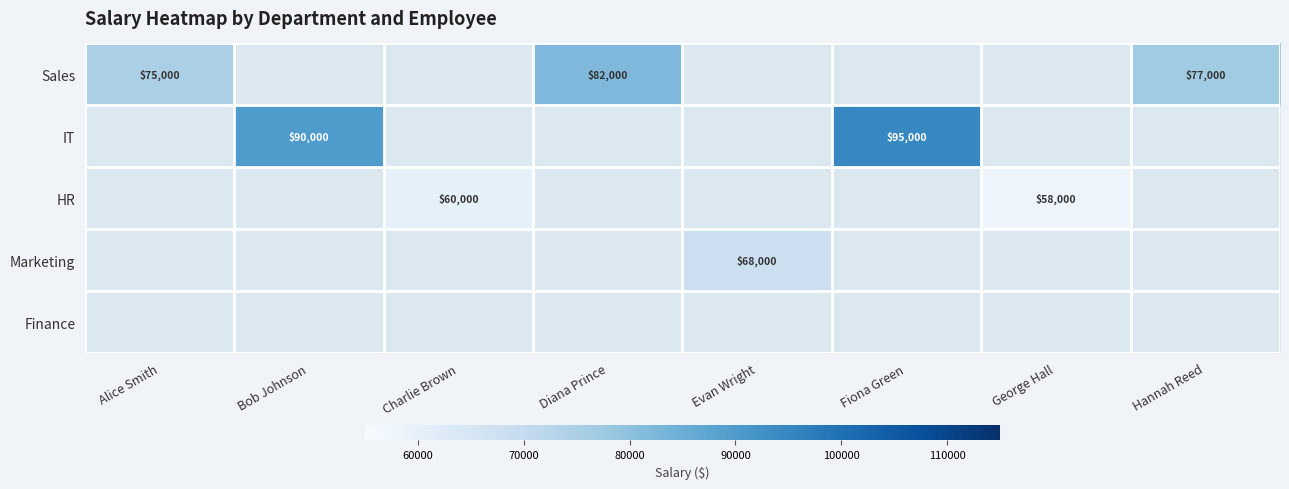

Is it true that HR equals 16396 at Charlie Brown?

False